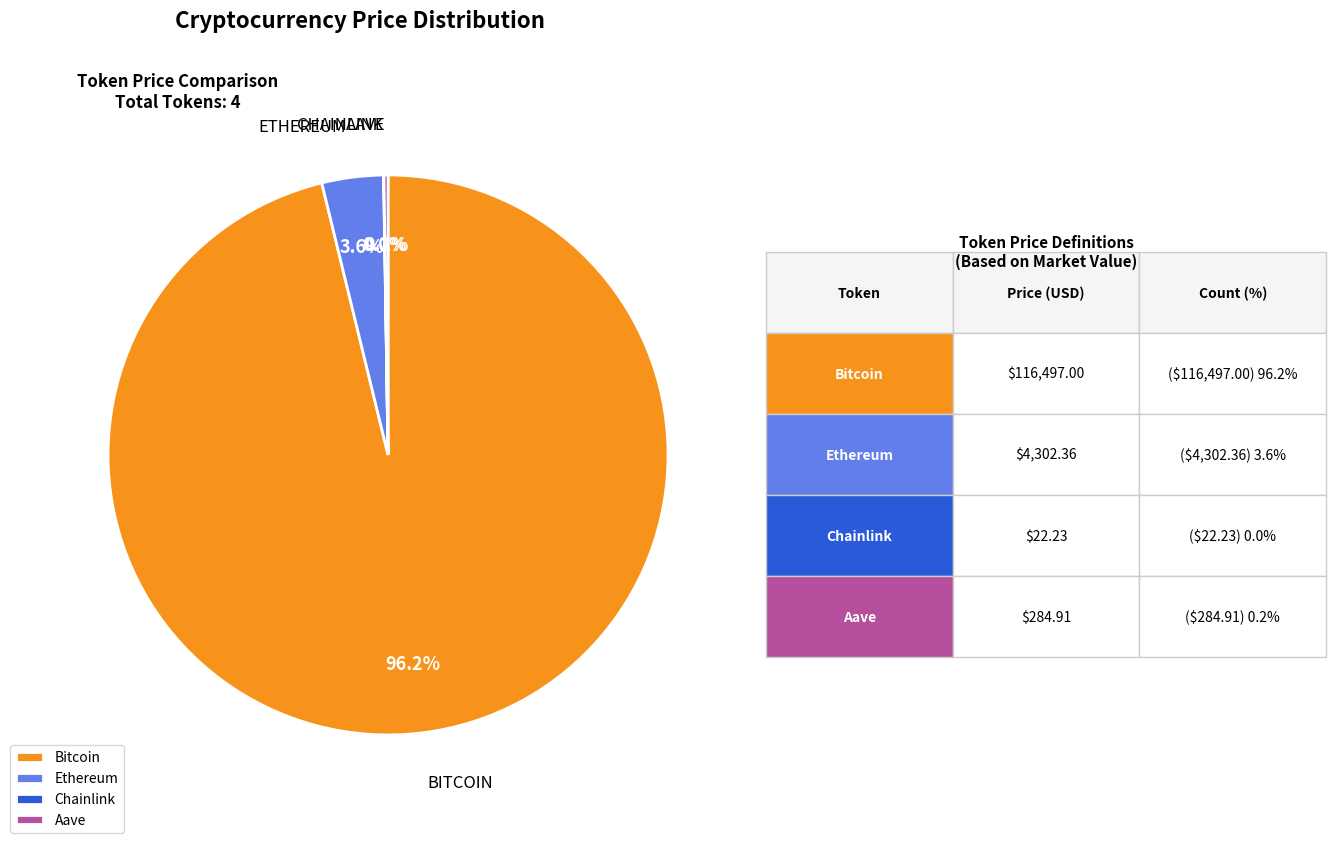

What is the largest slice in the pie chart?

Bitcoin